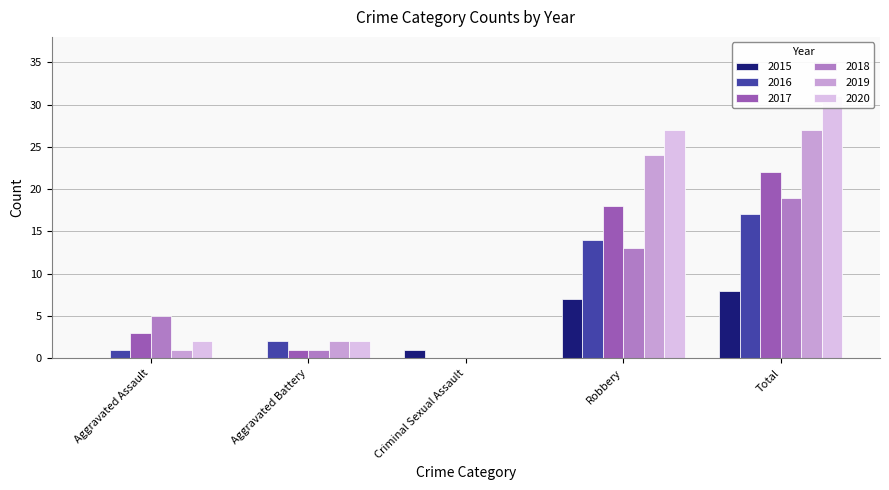

List the series in order of their peak value, highest first.

2020, 2019, 2017, 2018, 2016, 2015